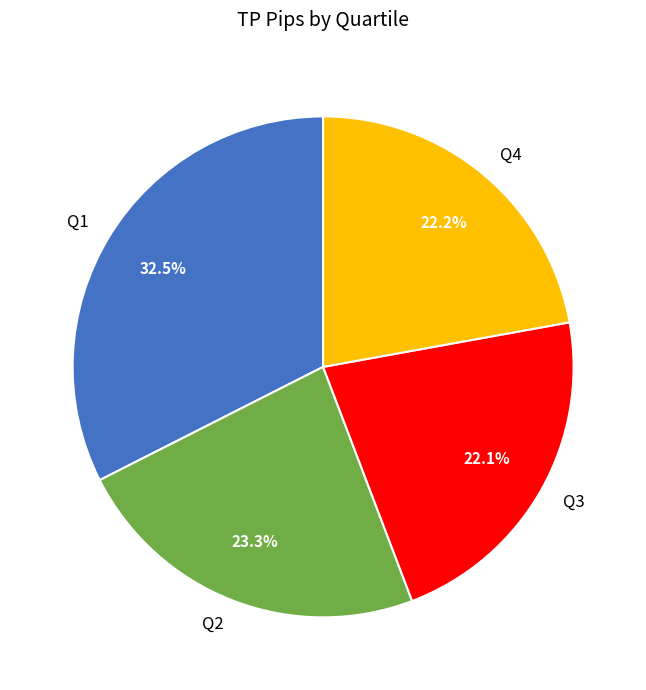

Which slice is the largest?

Q1